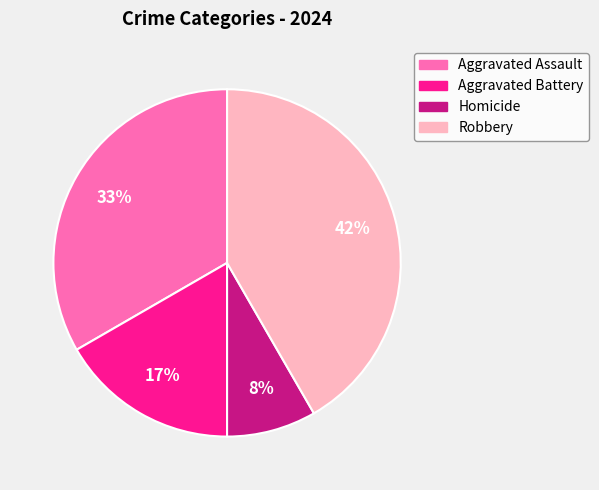

Which category has the biggest portion of the pie?

Robbery